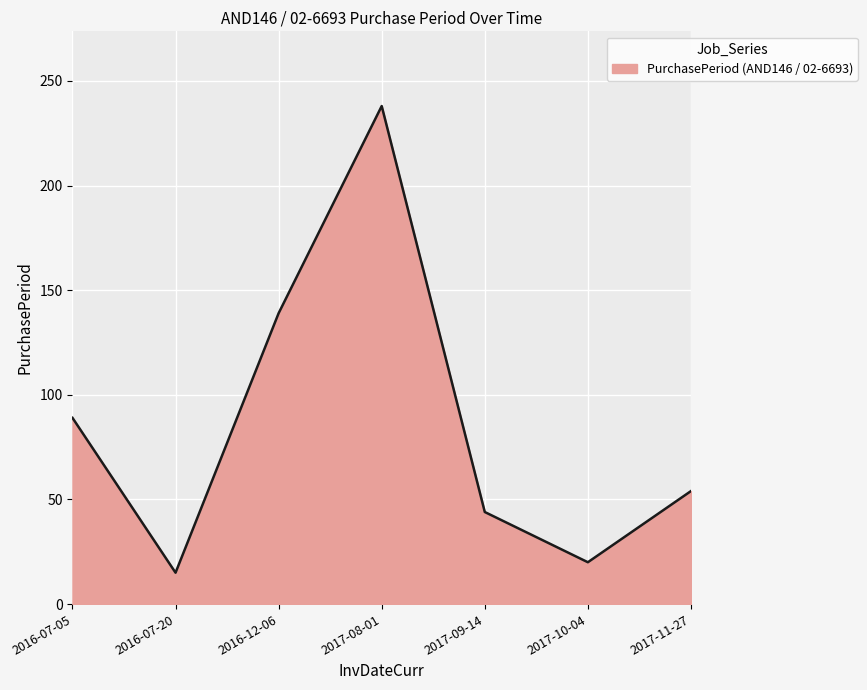

What is the smallest value displayed?

15